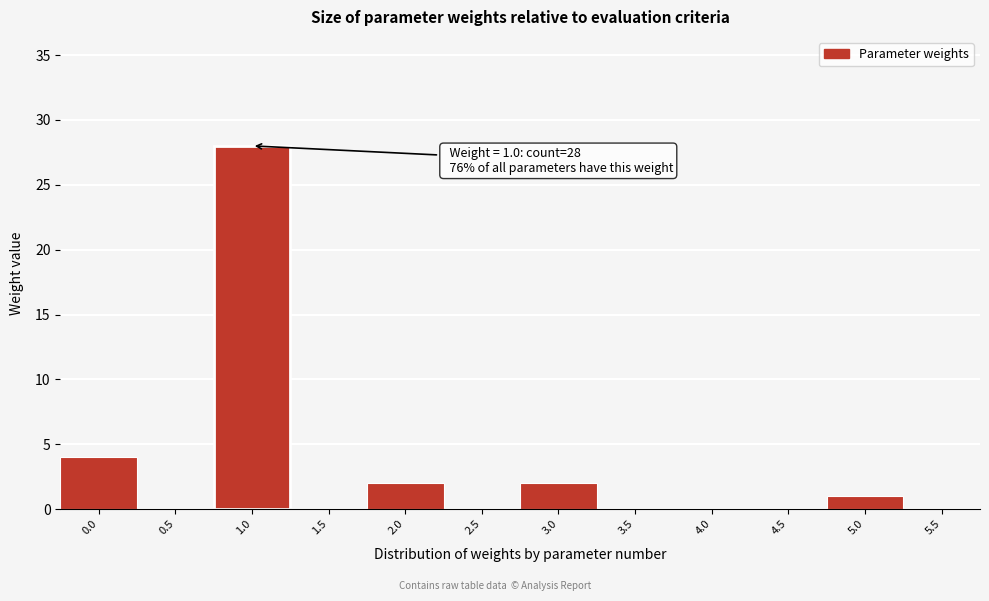

Reading right to left, extract all data points from this chart.

5.5=0	5.0=1	4.5=0	4.0=0	3.5=0	3.0=2	2.5=0	2.0=2	1.5=0	1.0=28	0.5=0	0.0=4